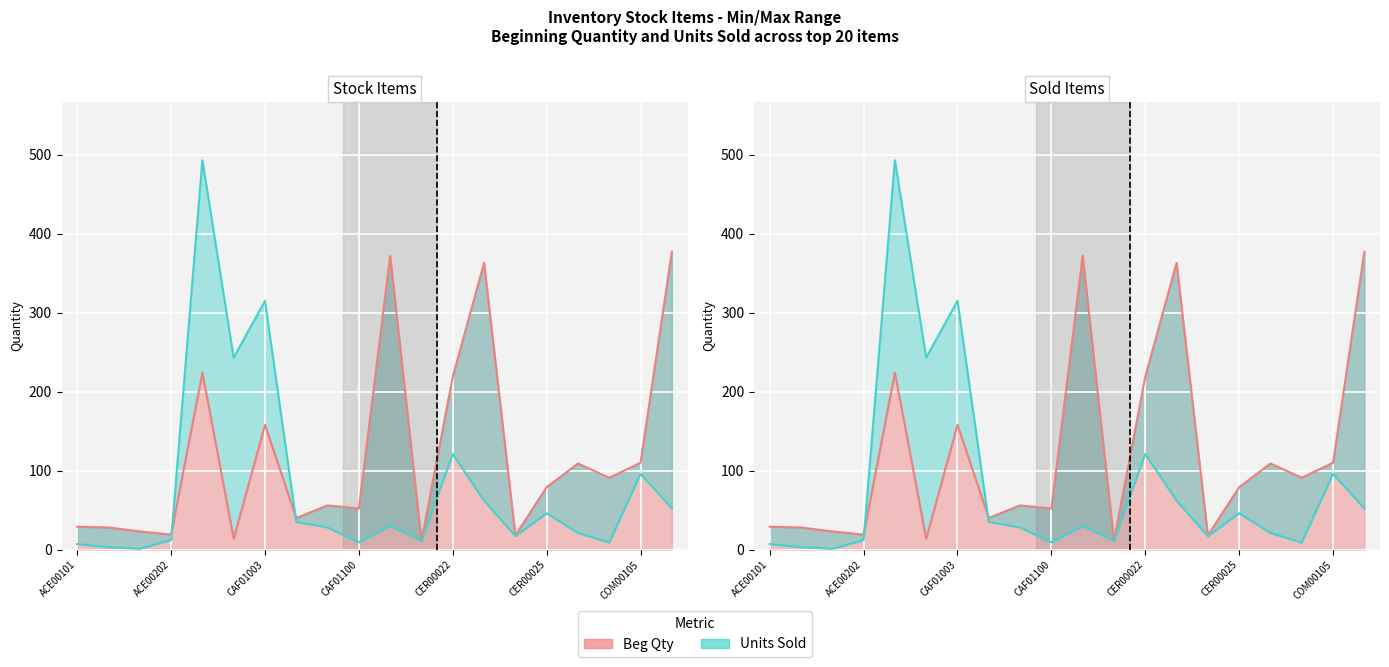

True or false: Beg Qty has a value of 14 at CAF01002.

True